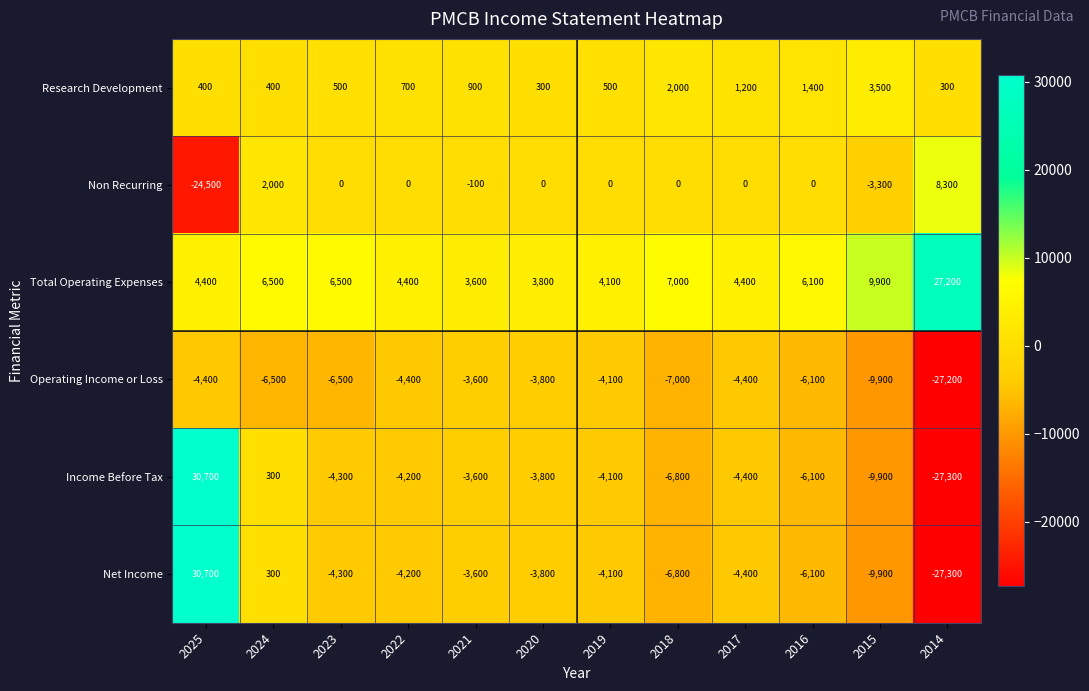

Where is Operating Income or Loss nearest to the value -15400?

2015